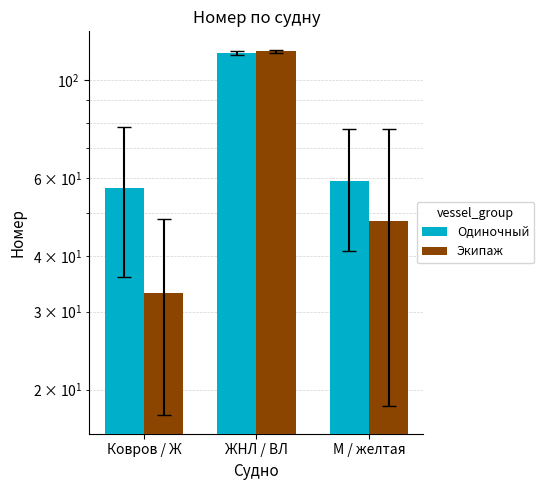

Is the value of Одиночный at М / желтая greater than the value of Экипаж at ЖНЛ / ВЛ?

No